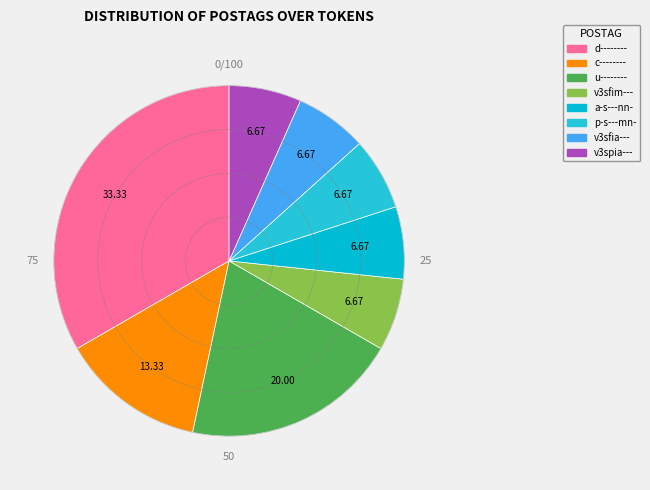

True or false: d-------- accounts for 33% of the total.

True